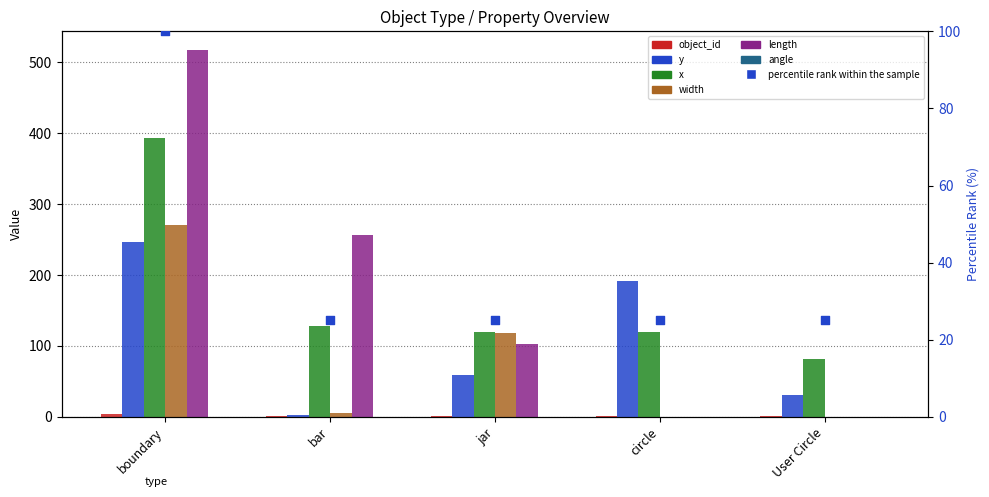

Which series contains the highest Y value?

length